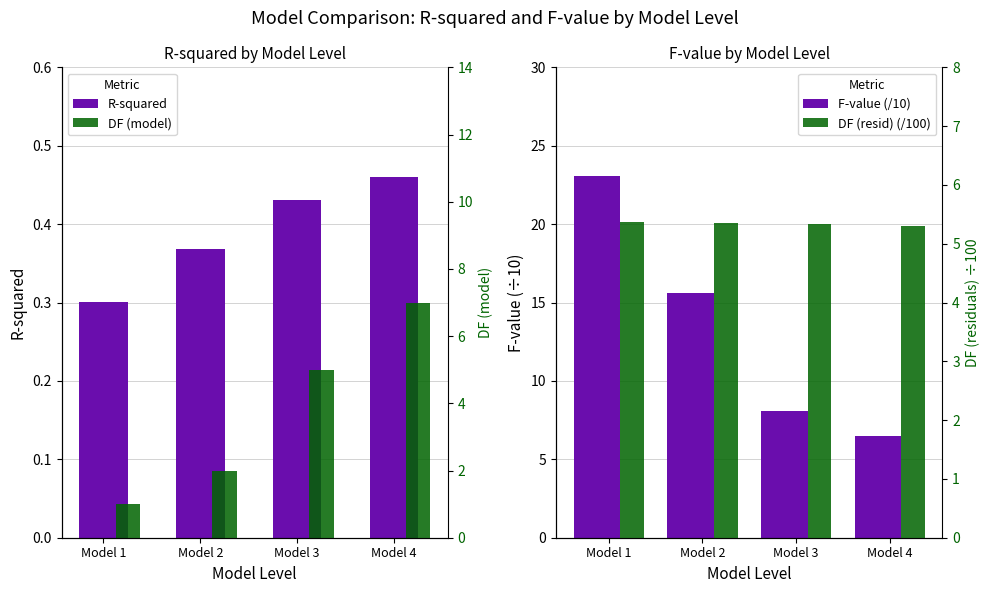

What is the maximum value shown in the chart?

23.0